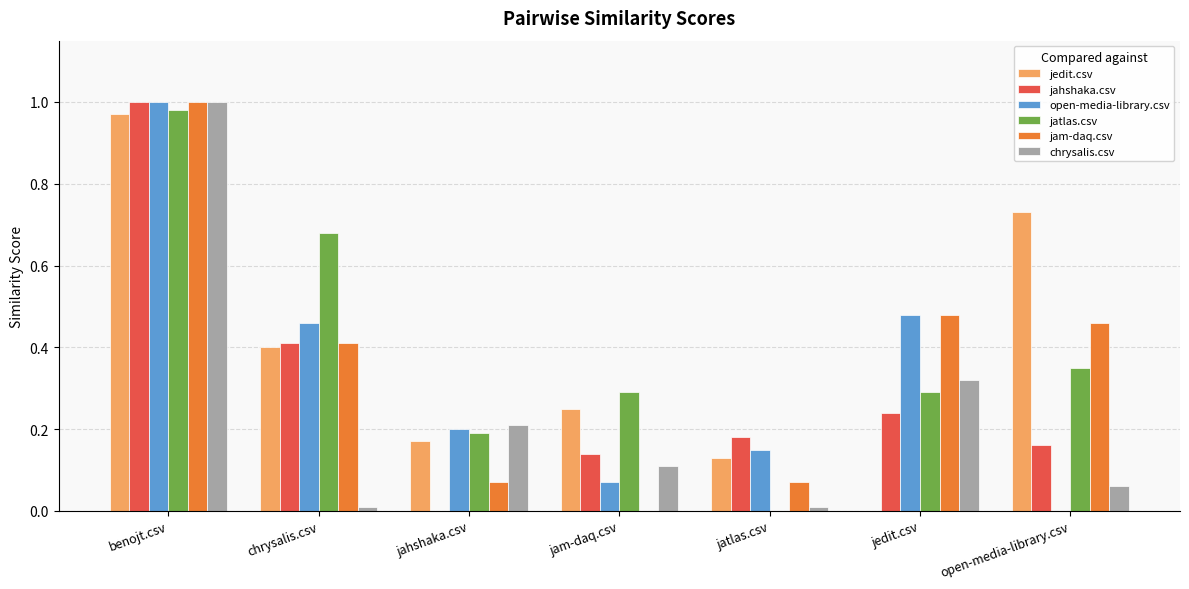

Which label corresponds to the largest value in the chart?

benojt.csv